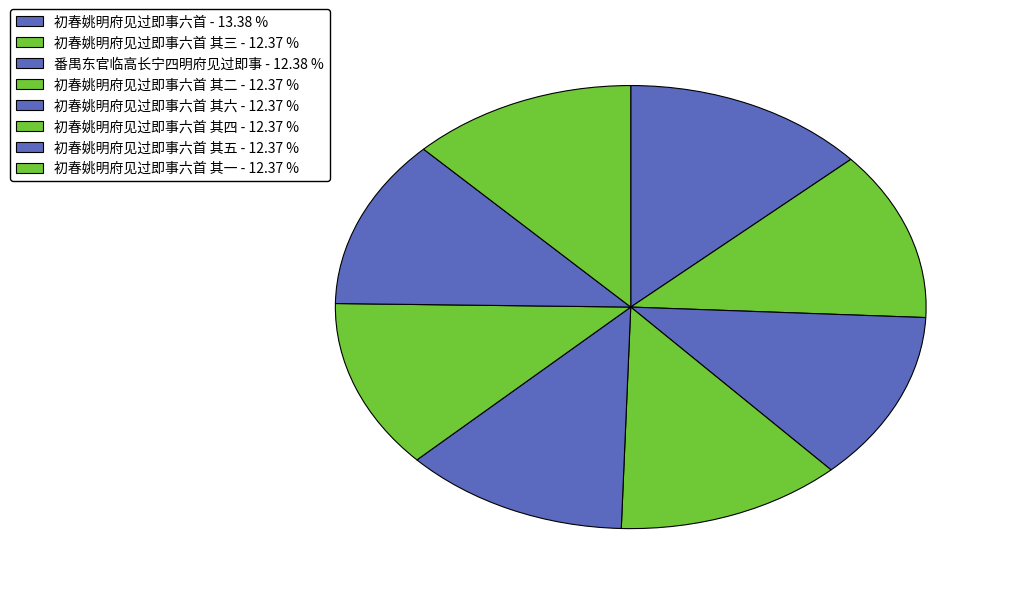

What is the smallest slice in the pie chart?

初春姚明府见过即事六首 其一